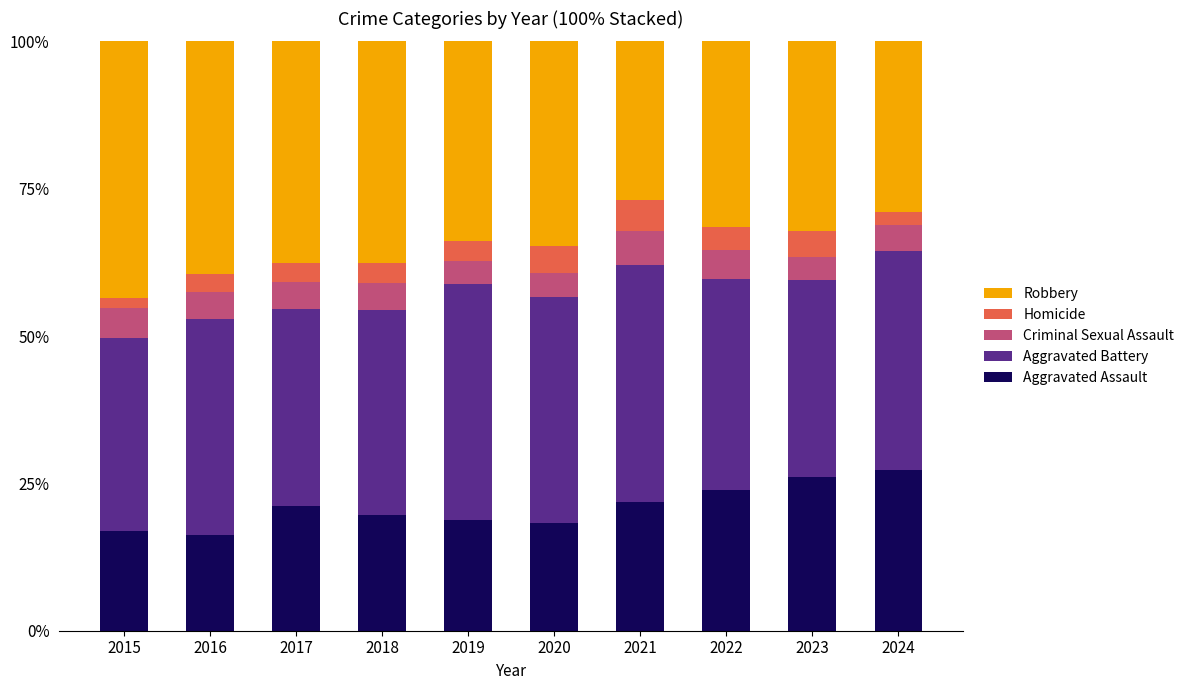

The Aggravated Assault series shows 28.2 at 2016. True or false?

False